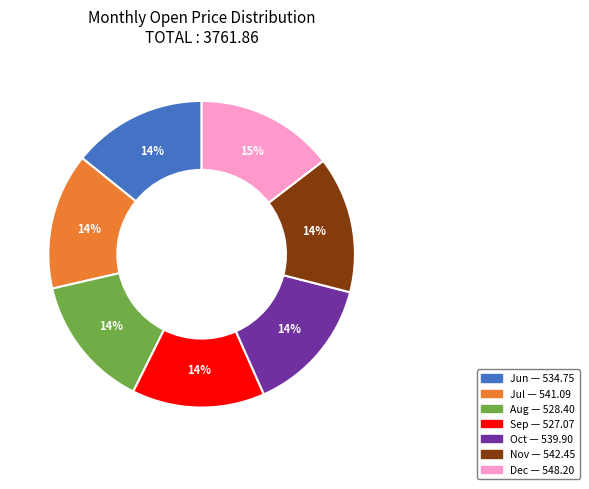

To the nearest percent, what is the average slice percentage?

14%